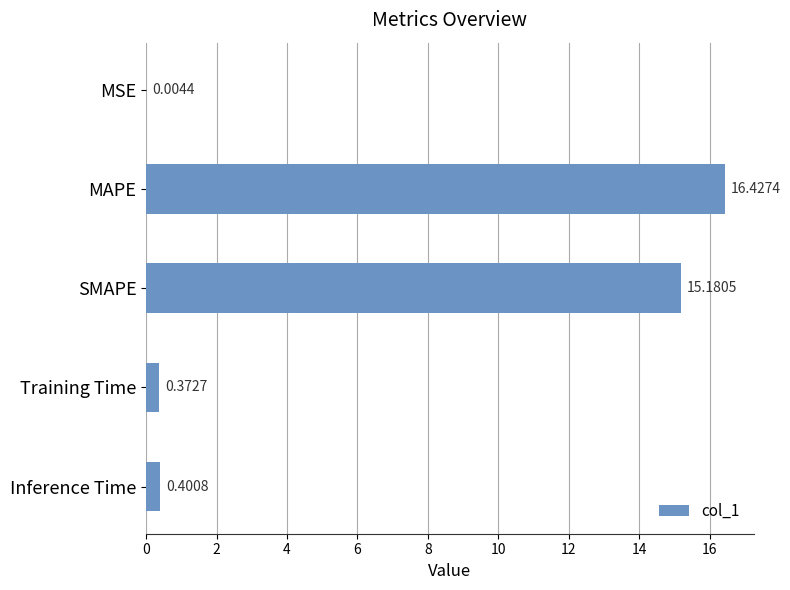

Count the number of categories in the chart.

5